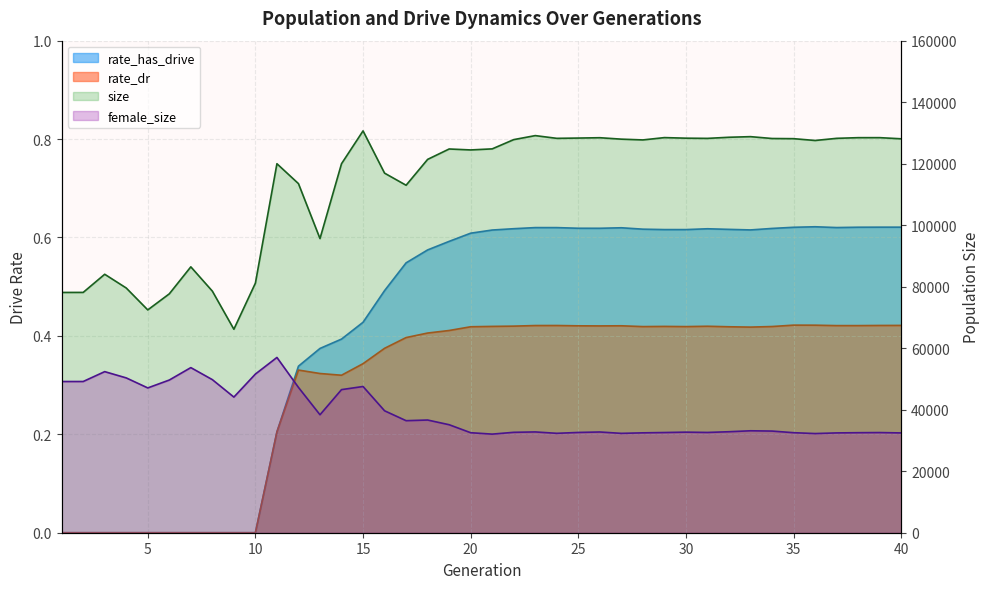

Which category has the lowest value in the rate_dr series?

1